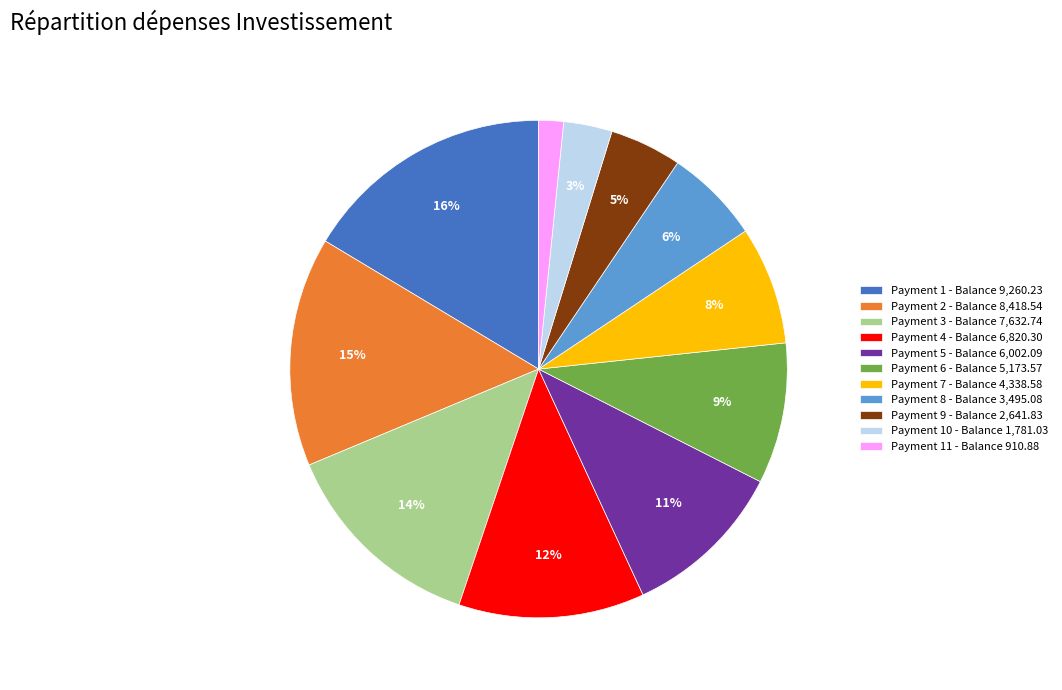

To the nearest percent, what is the average slice percentage?

9%